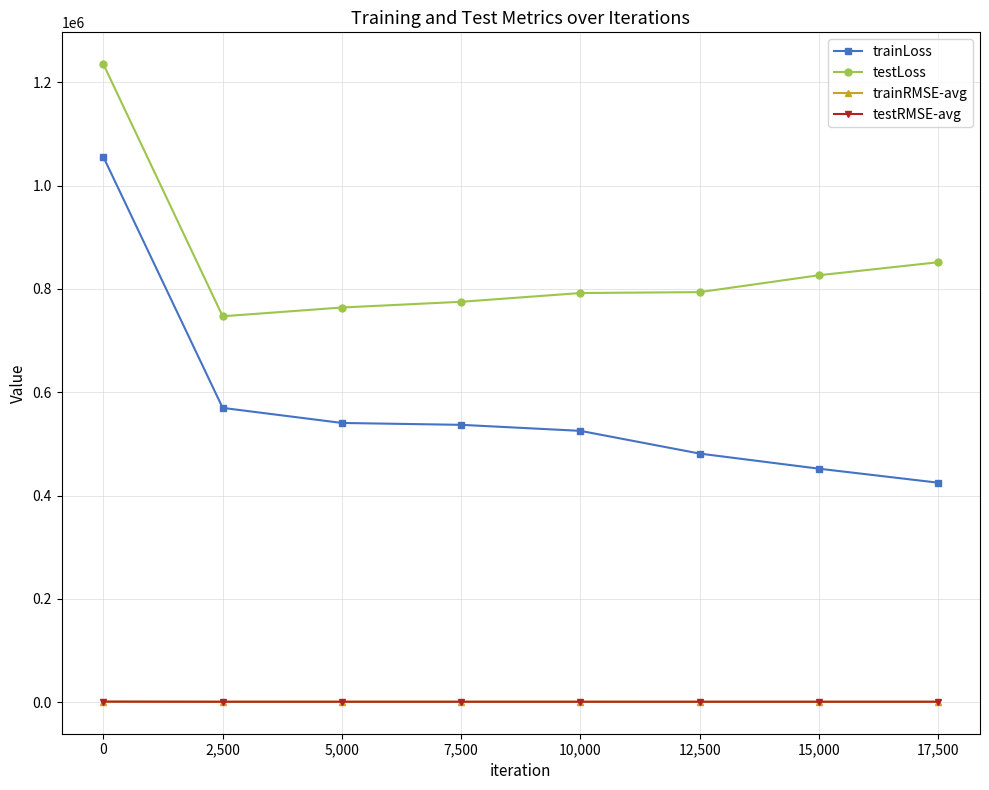

What is the label of the 4th point from the left?

7,500